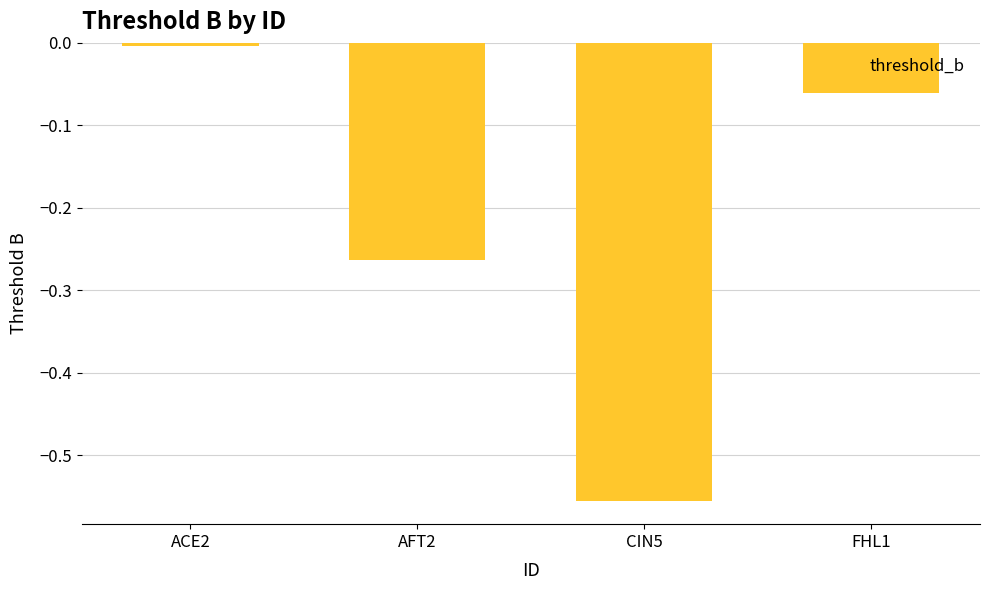

List the labels in order of value, smallest first.

CIN5, AFT2, FHL1, ACE2